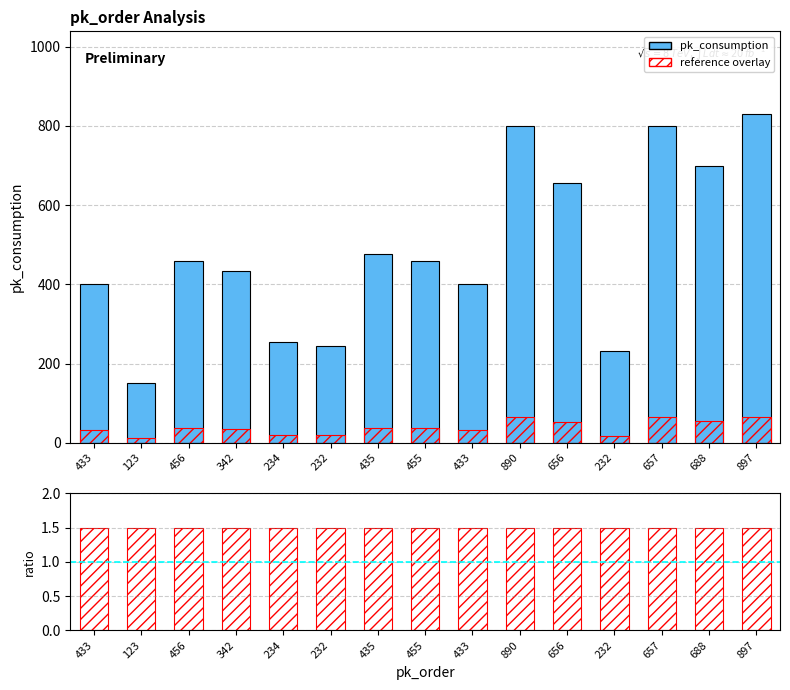

How many bars are there in total?

45